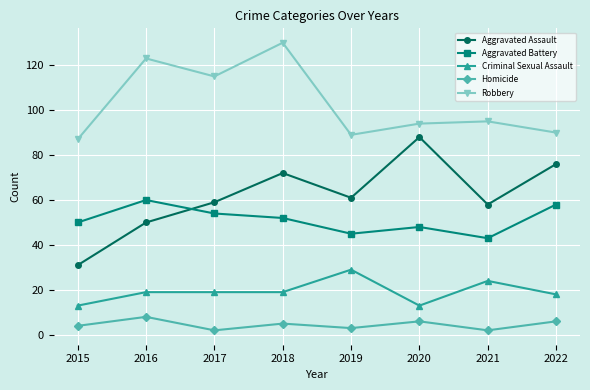

What is the maximum value shown in the chart?

130